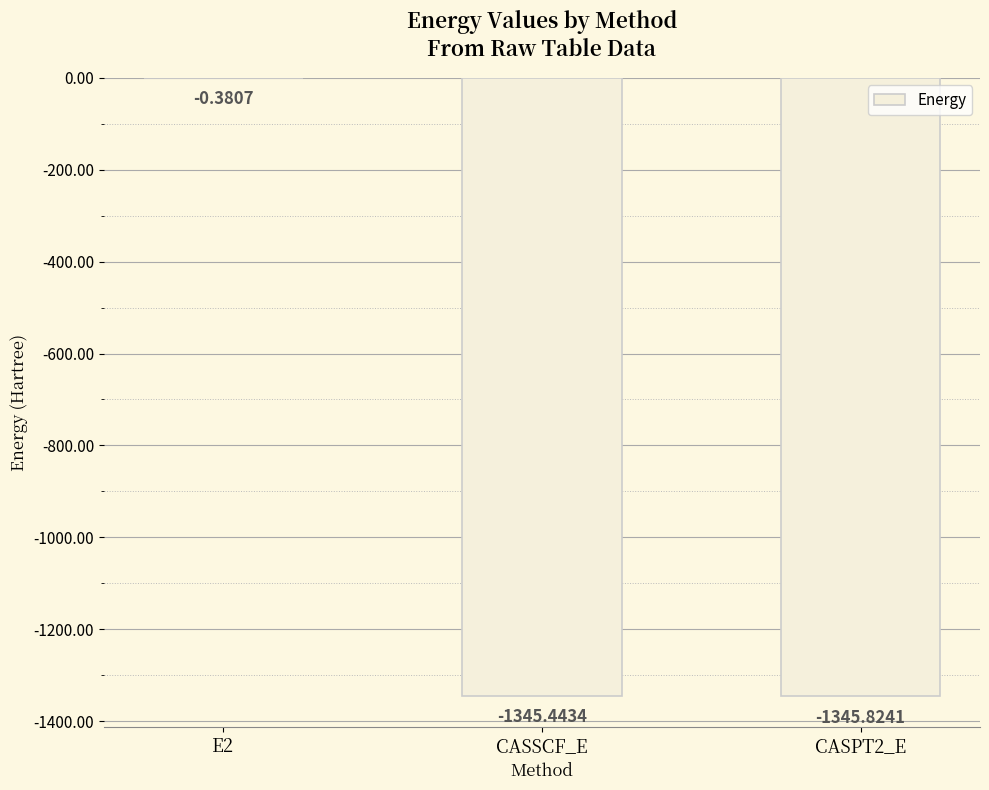

How many data points does each series have?

3